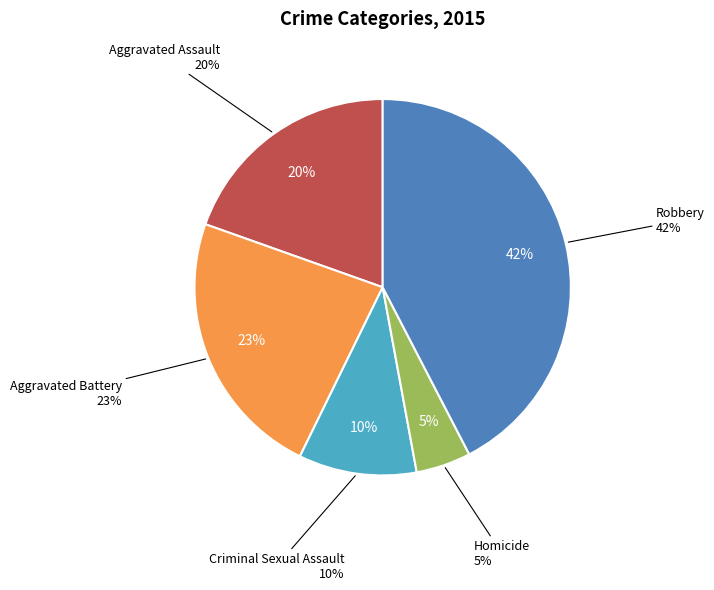

Is Aggravated Battery the majority of the pie?

No